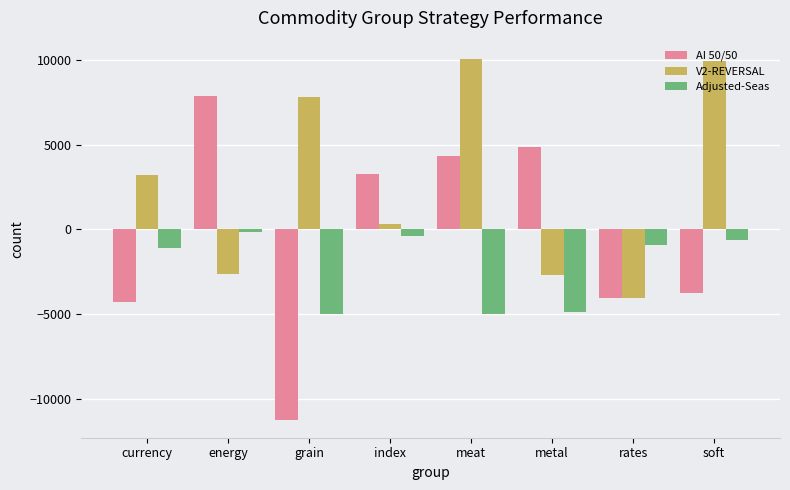

List the series in order of their peak value, lowest first.

Adjusted-Seas, AI 50/50, V2-REVERSAL